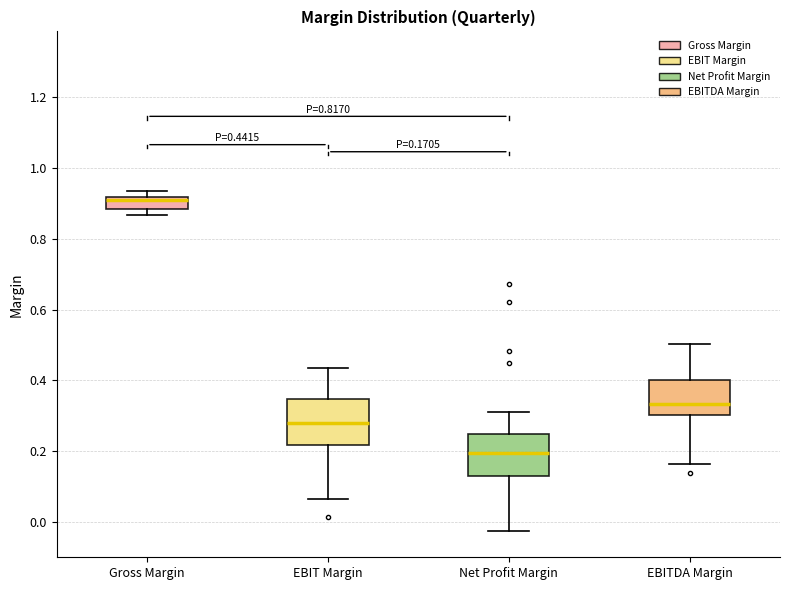

Which box's median line is the lowest?

Net Profit Margin